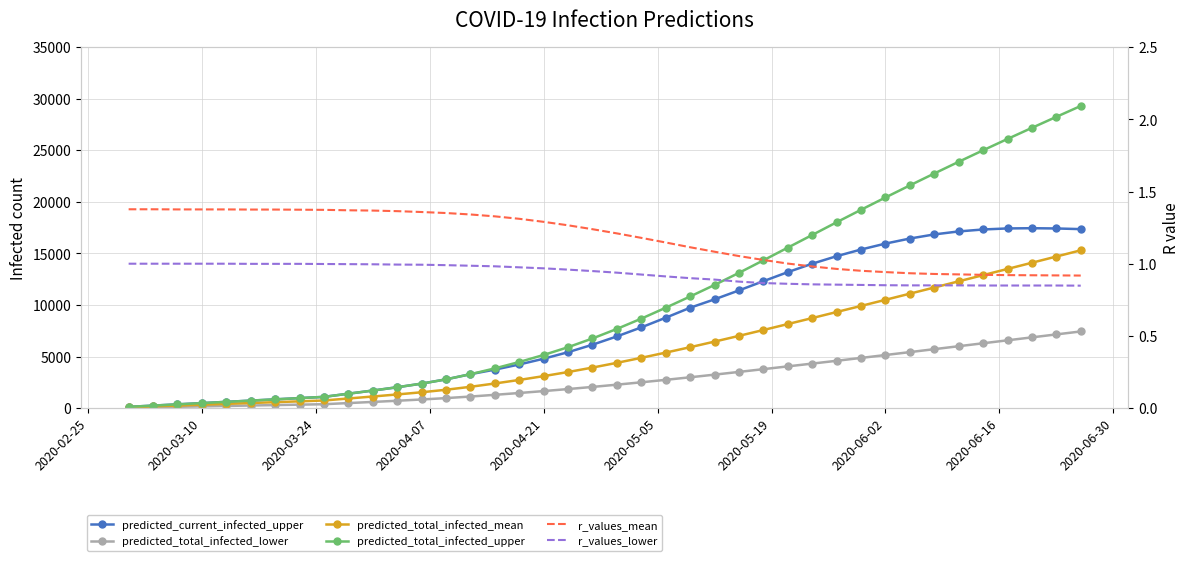

The r_values_mean series shows 2.2 at 2020-05-05. True or false?

False